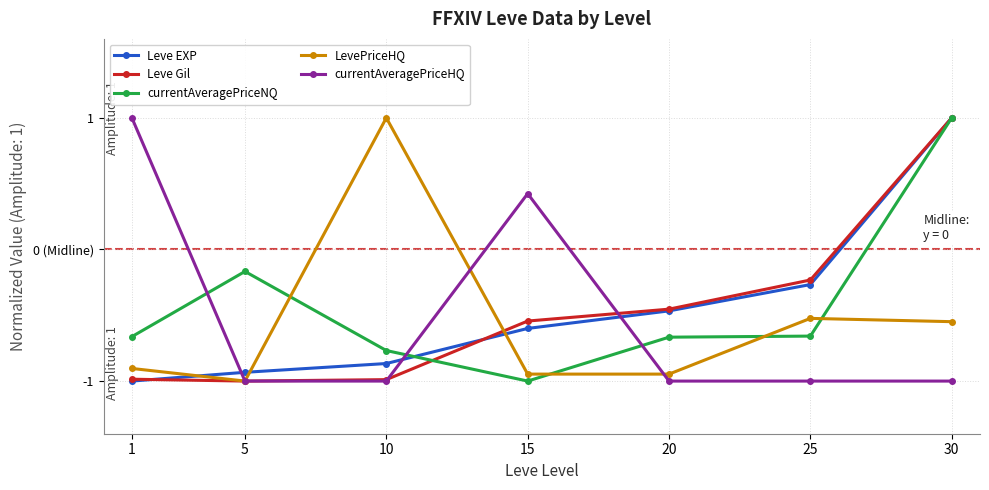

Does the chart have visible grid lines?

Yes